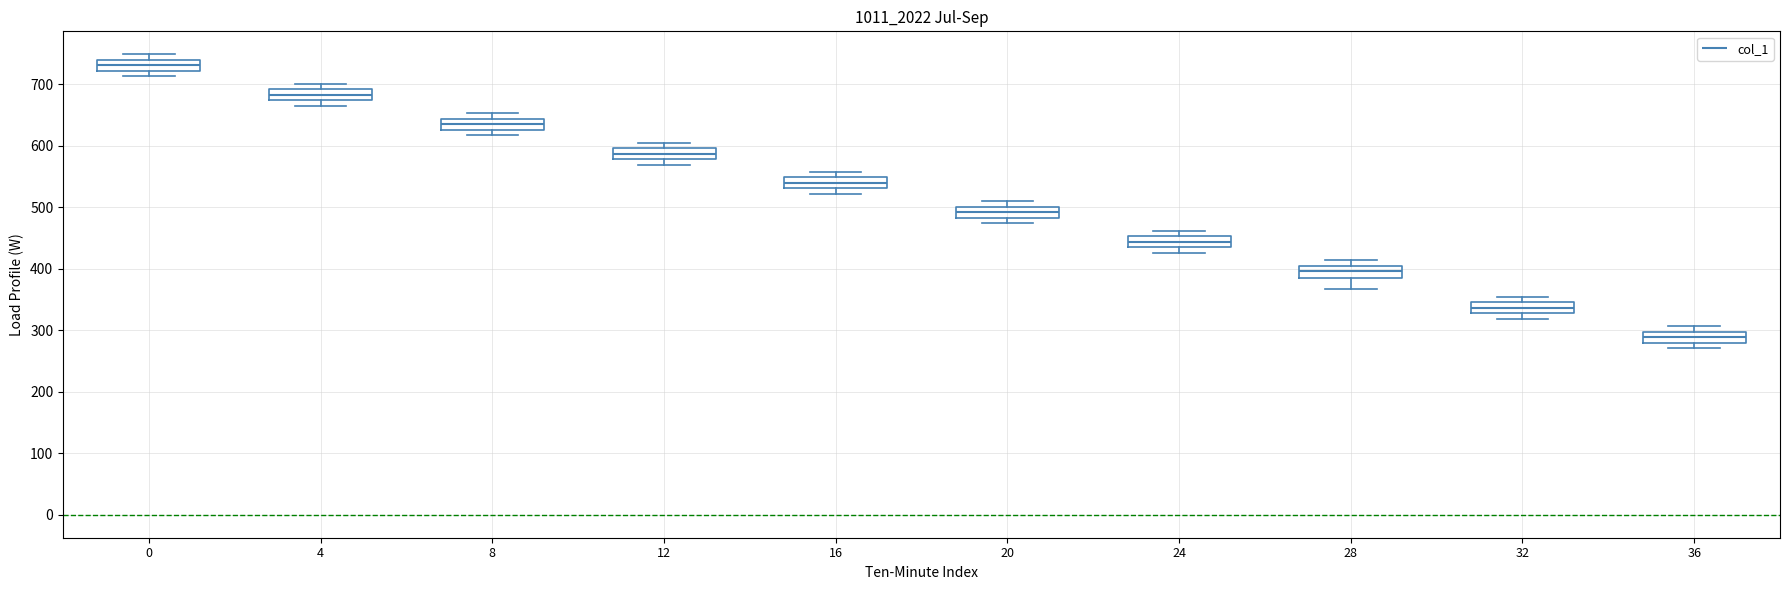

Which box's median line is the highest?

0